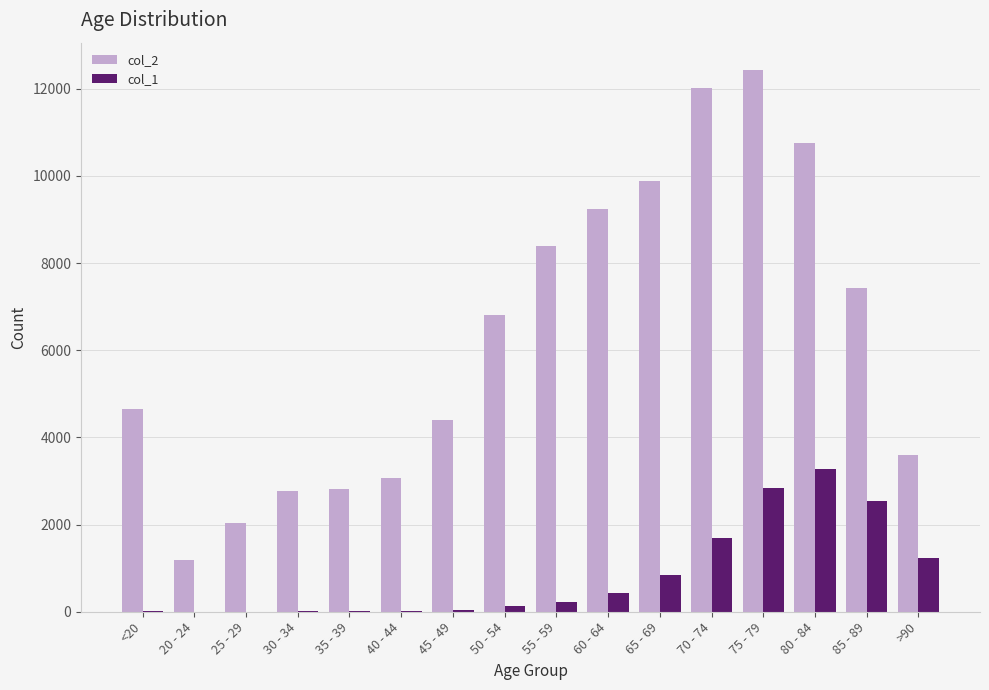

Is it true that col_1 equals 2548 at 85 - 89?

True